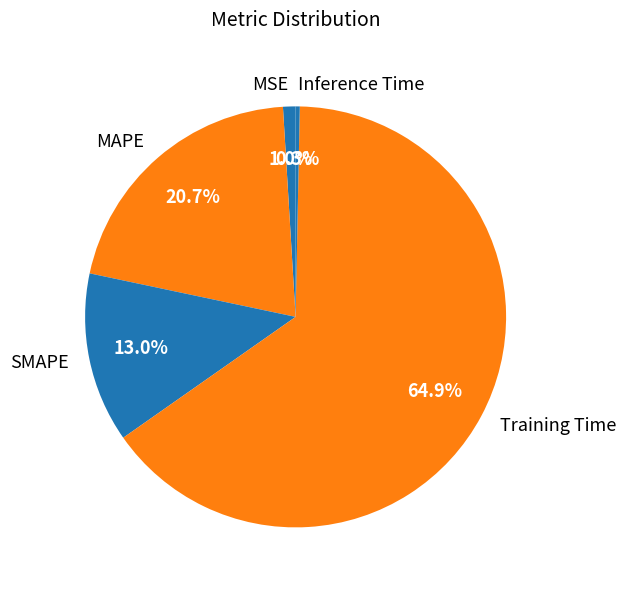

Between Inference Time and SMAPE, which is larger?

SMAPE